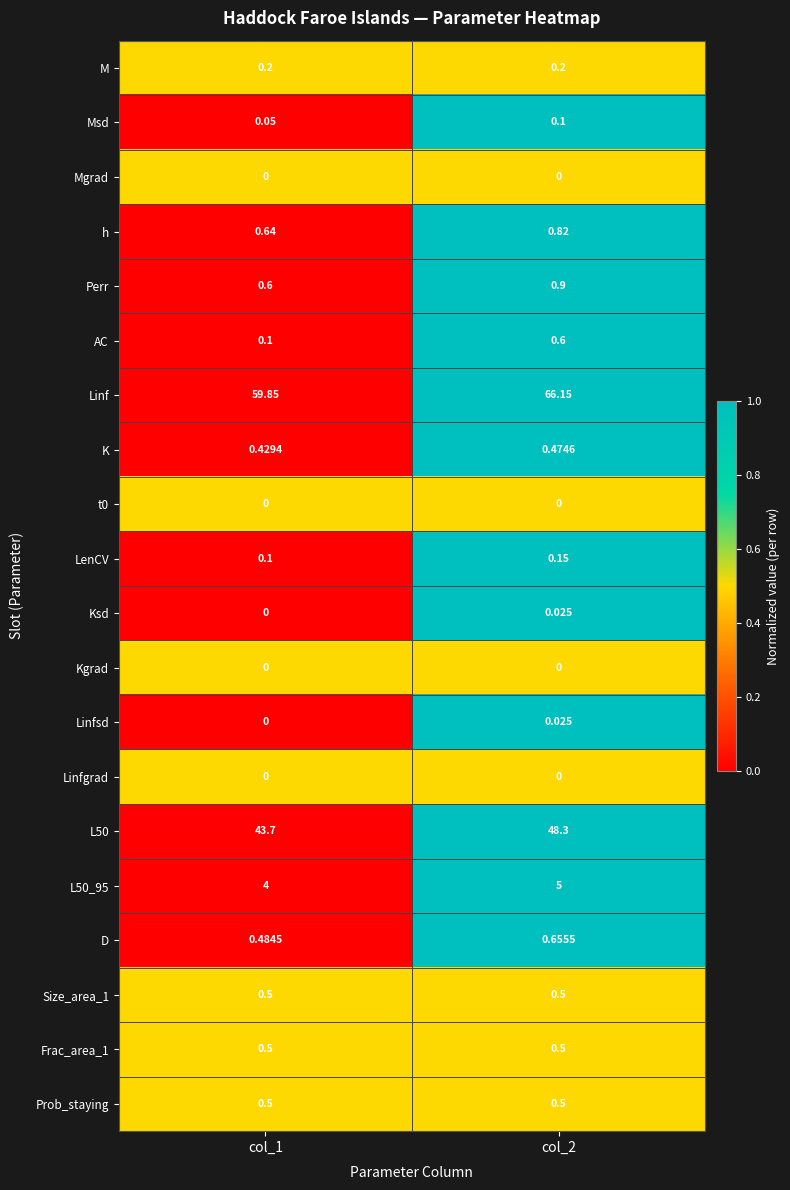

Between col_1 and col_2, which series saw the biggest shift?

Linf